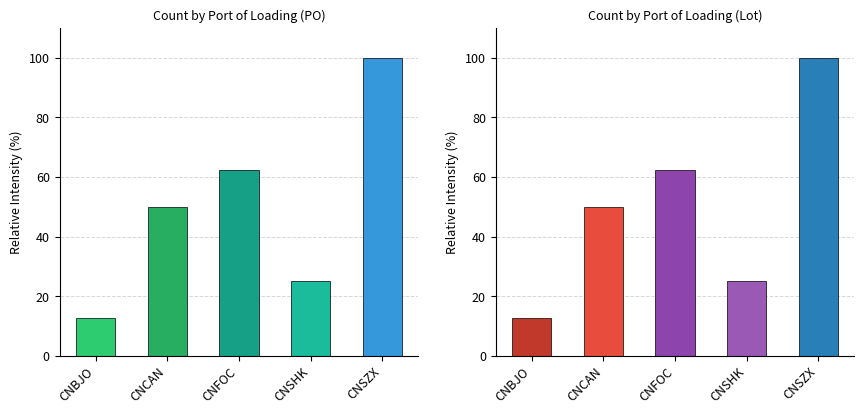

At which label is lot closest to 56?

CNCAN